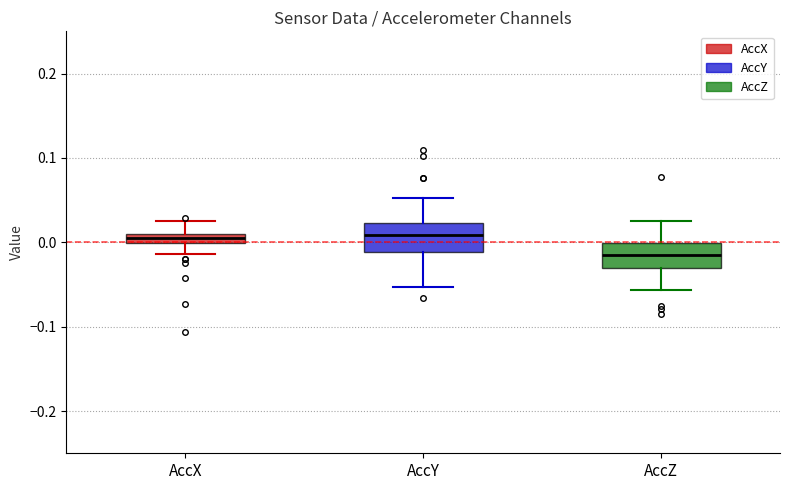

Which box has the lowest median line?

AccZ